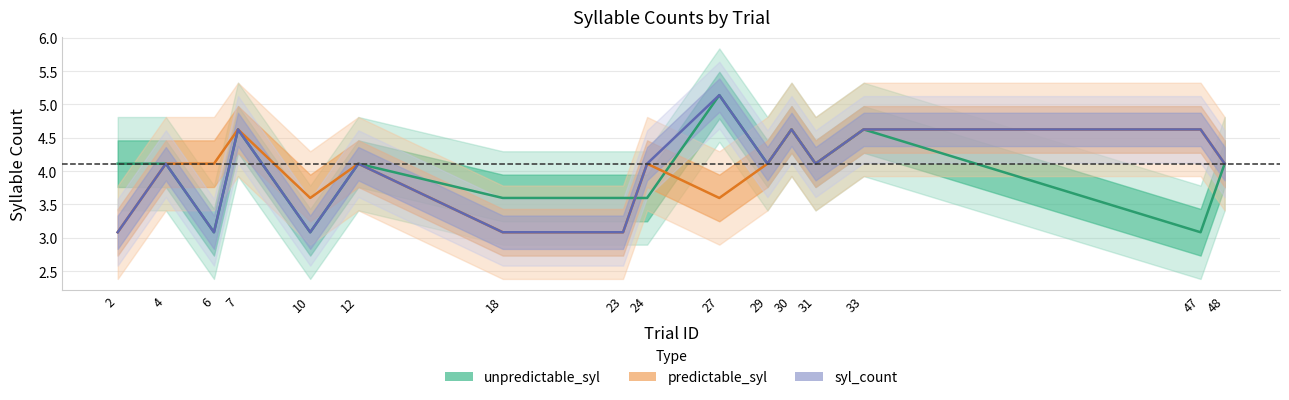

Which series has the largest range (max minus min)?

unpredictable_syl